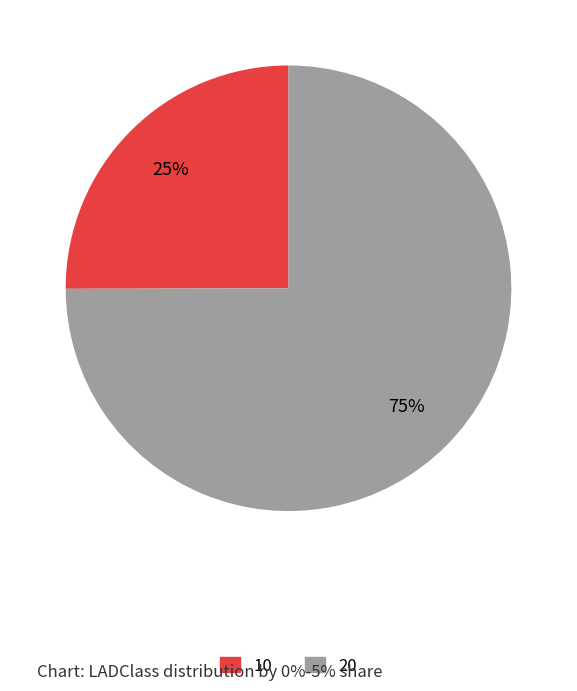

What is the largest slice in the pie chart?

20